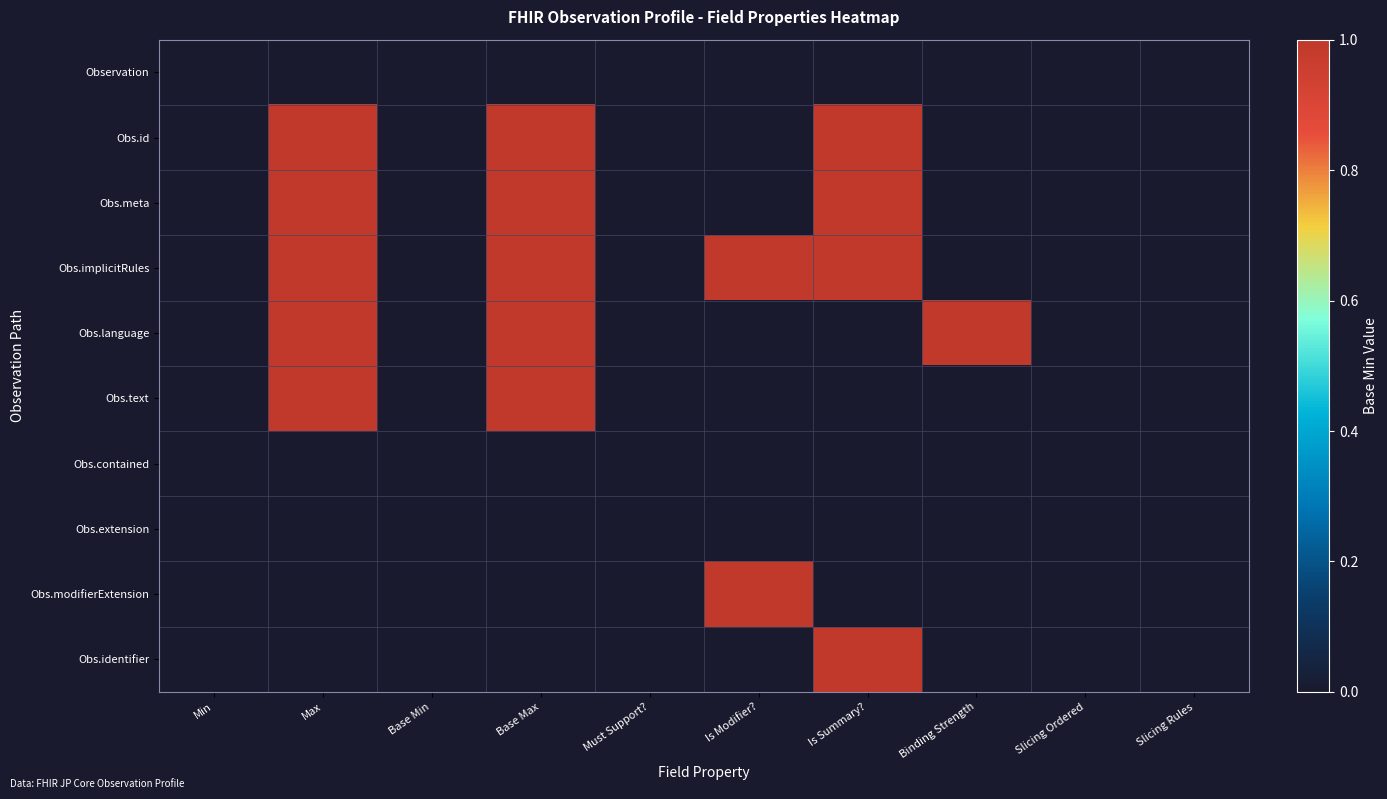

Reading left to right, what are all the values shown in this chart?

Observation: Min=0	Max=0	Base Min=0	Base Max=0	Must Support?=0	Is Modifier?=0	Is Summary?=0	Binding Strength=0	Slicing Ordered=0	Slicing Rules=0
Obs.id: Min=0	Max=1	Base Min=0	Base Max=1	Must Support?=0	Is Modifier?=0	Is Summary?=1	Binding Strength=0	Slicing Ordered=0	Slicing Rules=0
Obs.meta: Min=0	Max=1	Base Min=0	Base Max=1	Must Support?=0	Is Modifier?=0	Is Summary?=1	Binding Strength=0	Slicing Ordered=0	Slicing Rules=0
Obs.implicitRules: Min=0	Max=1	Base Min=0	Base Max=1	Must Support?=0	Is Modifier?=1	Is Summary?=1	Binding Strength=0	Slicing Ordered=0	Slicing Rules=0
Obs.language: Min=0	Max=1	Base Min=0	Base Max=1	Must Support?=0	Is Modifier?=0	Is Summary?=0	Binding Strength=1	Slicing Ordered=0	Slicing Rules=0
Obs.text: Min=0	Max=1	Base Min=0	Base Max=1	Must Support?=0	Is Modifier?=0	Is Summary?=0	Binding Strength=0	Slicing Ordered=0	Slicing Rules=0
Obs.contained: Min=0	Max=0	Base Min=0	Base Max=0	Must Support?=0	Is Modifier?=0	Is Summary?=0	Binding Strength=0	Slicing Ordered=0	Slicing Rules=0
Obs.extension: Min=0	Max=0	Base Min=0	Base Max=0	Must Support?=0	Is Modifier?=0	Is Summary?=0	Binding Strength=0	Slicing Ordered=0	Slicing Rules=0
Obs.modifierExtension: Min=0	Max=0	Base Min=0	Base Max=0	Must Support?=0	Is Modifier?=1	Is Summary?=0	Binding Strength=0	Slicing Ordered=0	Slicing Rules=0
Obs.identifier: Min=0	Max=0	Base Min=0	Base Max=0	Must Support?=0	Is Modifier?=0	Is Summary?=1	Binding Strength=0	Slicing Ordered=0	Slicing Rules=0